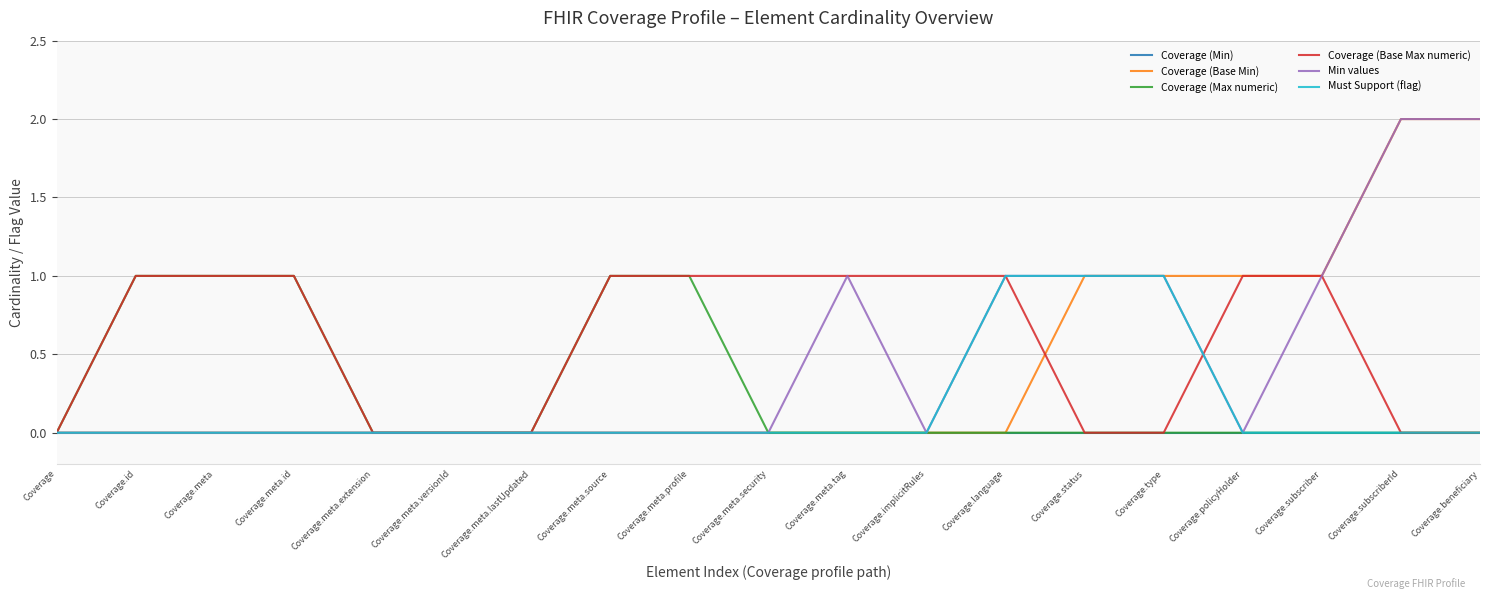

Is it true that Coverage (Max numeric) equals 2 at Coverage.id?

False